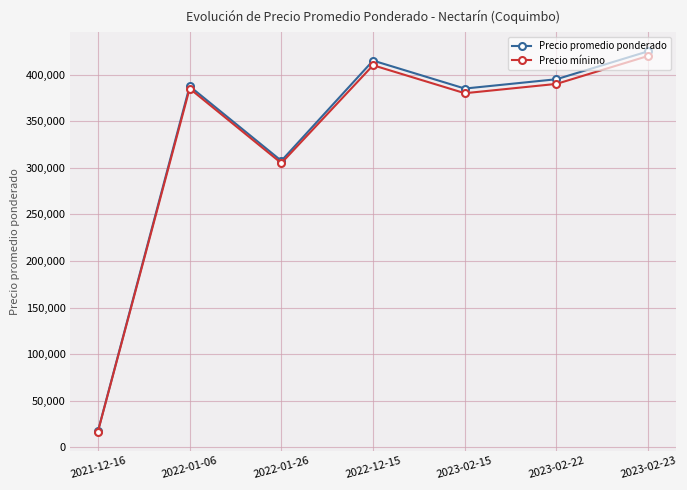

What is the total value across all series at 2021-12-16?

34500